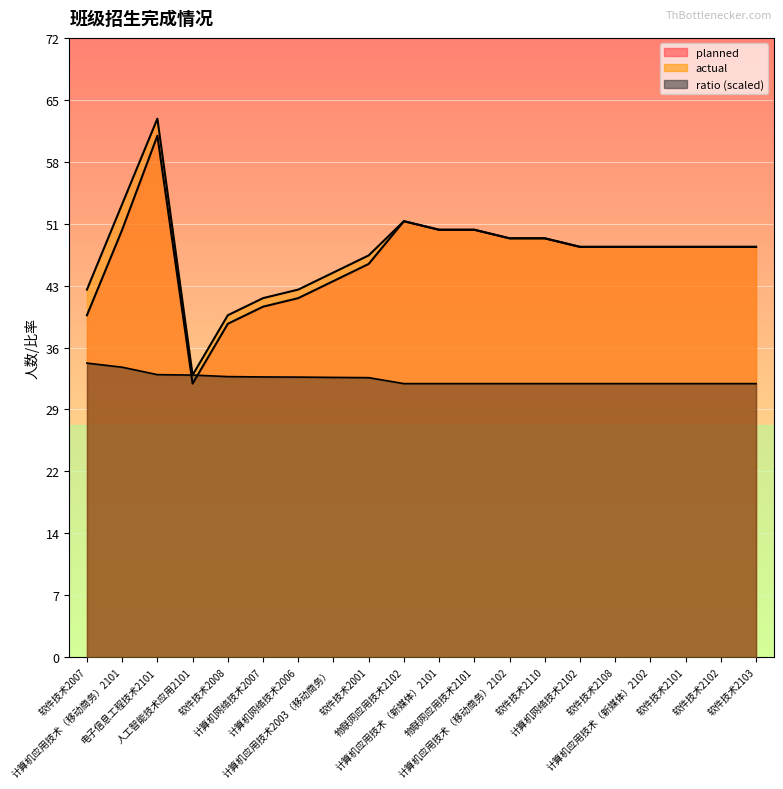

Where does the planned series first go above 48?

计算机应用技术（移动商务）2101